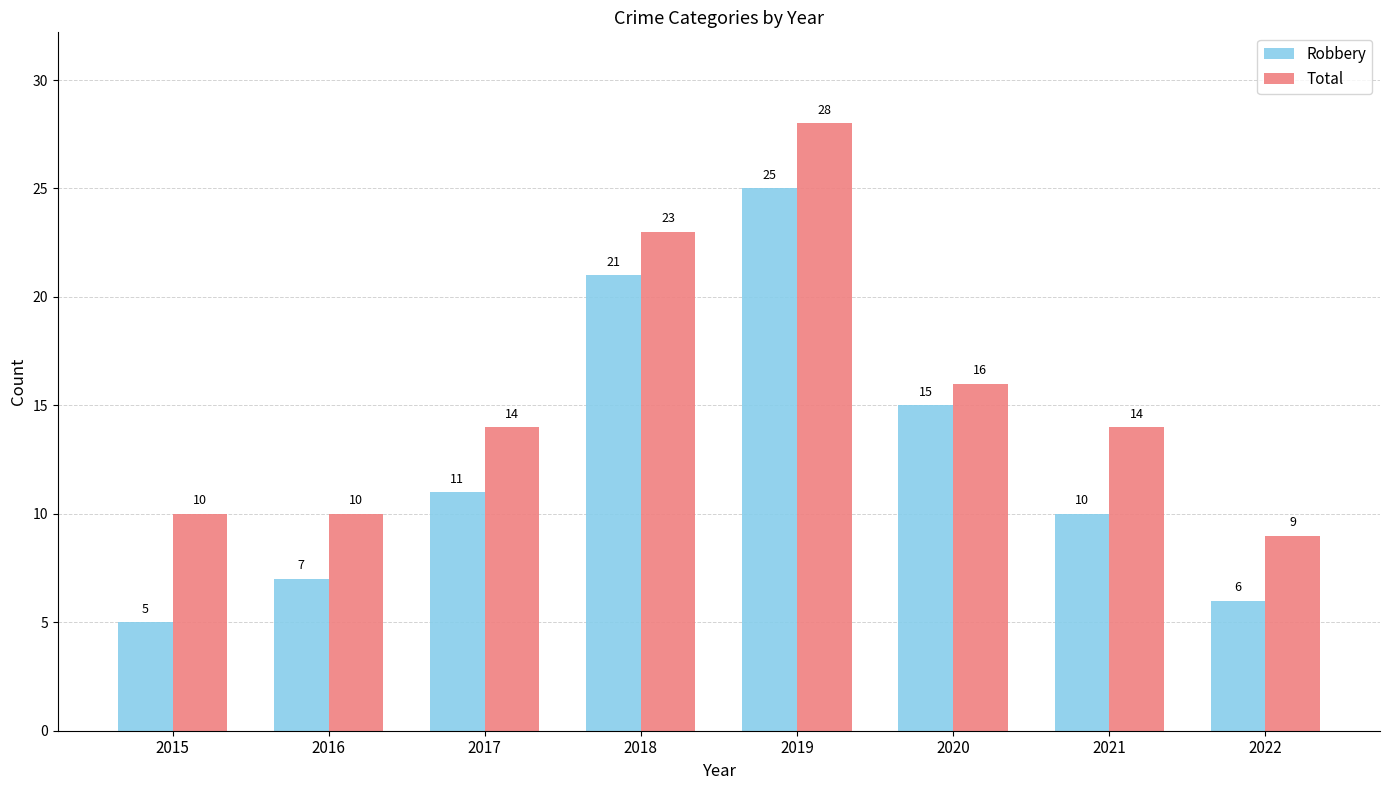

How many bars are there in each group?

2